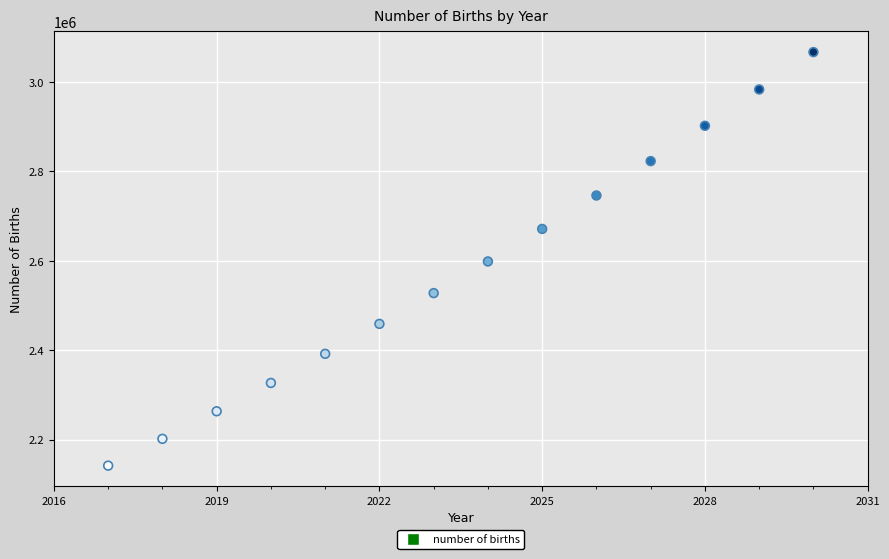

What is the range of Y values (max minus min)?

925097